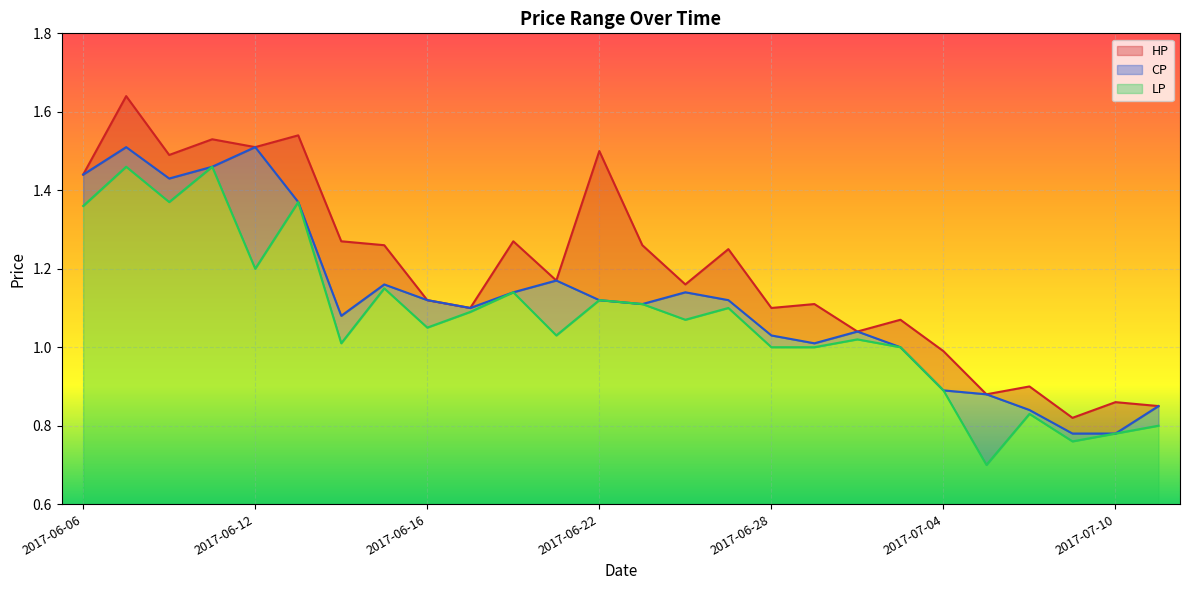

Is it true that CP equals 1.1 at 2017-06-27?

True